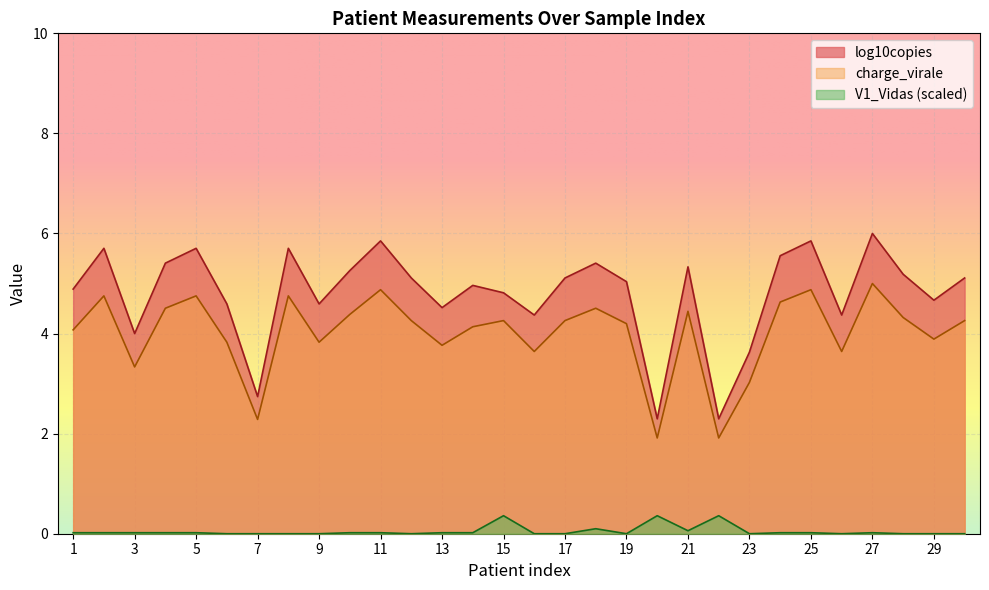

What is the sum of all charge_virale_log values?

120.3